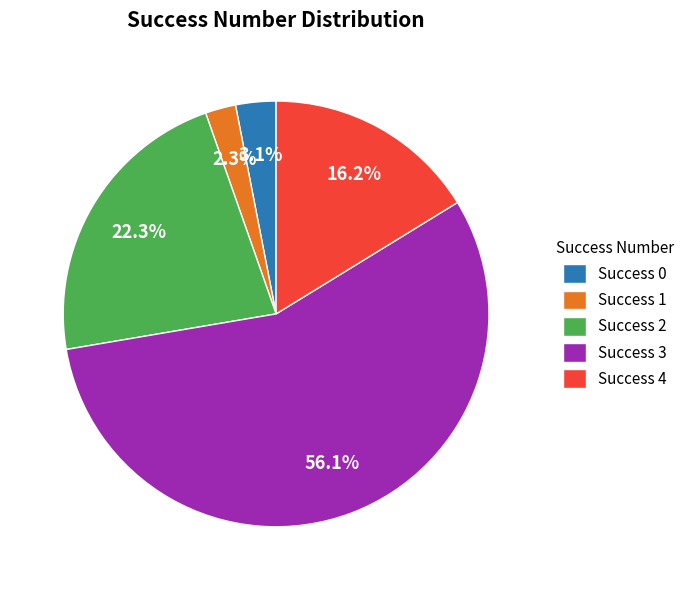

Which slice represents more than half of the pie?

Success 3